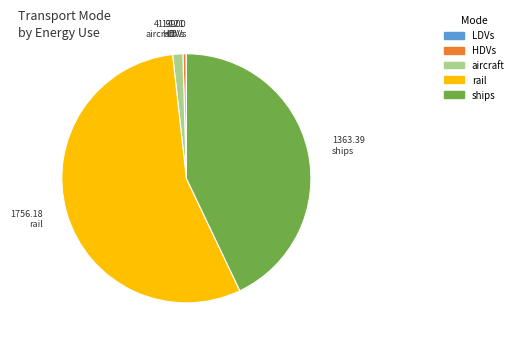

What is the largest slice in the pie chart?

rail